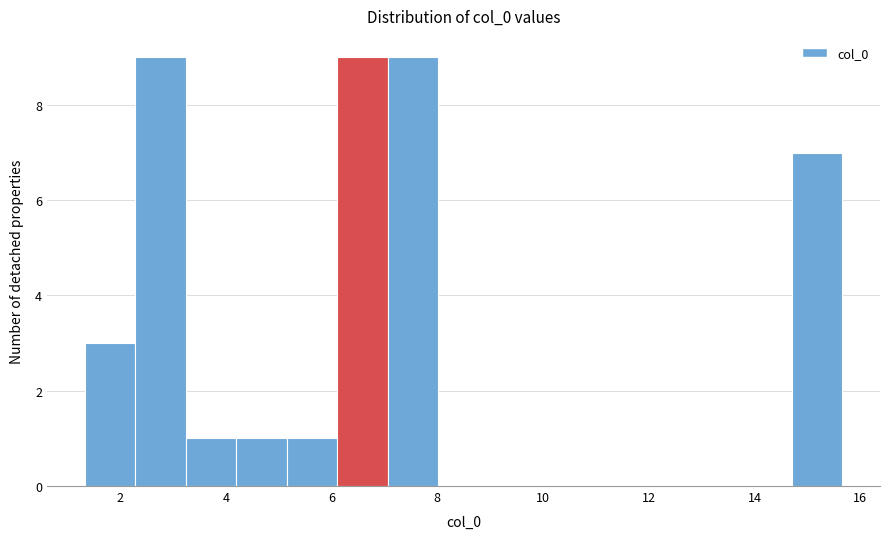

Reading left to right, list every bar in this chart as the range it spans on the x-axis followed by its height. Neither the bar edges nor the heights are printed on the chart, so give them approximately, as read against the axes.

1.4 to 2.2: 3
2.2 to 3.2: 9
3.2 to 4.2: 1
4.2 to 5.2: 1
5.2 to 6.2: 1
6.2 to 7.0: 9
7.0 to 8.0: 9
8.0 to 9.0: 0
9.0 to 10.0: 0
10.0 to 10.8: 0
10.8 to 11.8: 0
11.8 to 12.8: 0
12.8 to 13.8: 0
13.8 to 14.8: 0
14.8 to 15.6: 7